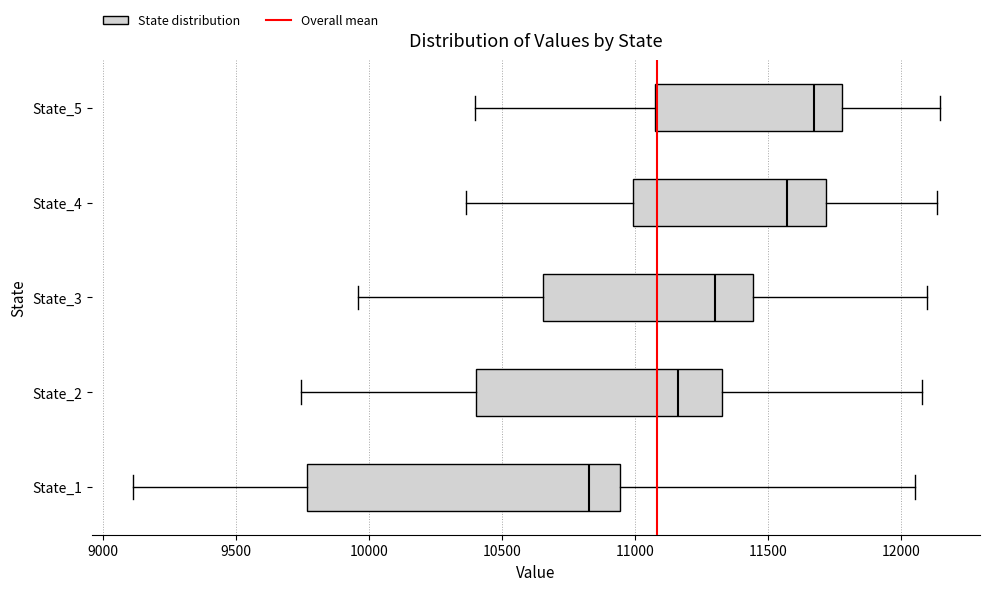

Reading bottom to top, read every box against the x-axis: the position of its median line, the range the box covers, and the ends of its whiskers. The values are not printed on the chart, so give them approximately, as read against the axis.

State_1: median 10850, box 9750 to 10950, whiskers 9100 to 12050
State_2: median 11150, box 10400 to 11350, whiskers 9750 to 12100
State_3: median 11300, box 10650 to 11450, whiskers 9950 to 12100
State_4: median 11550, box 11000 to 11700, whiskers 10350 to 12150
State_5: median 11650, box 11050 to 11800, whiskers 10400 to 12150